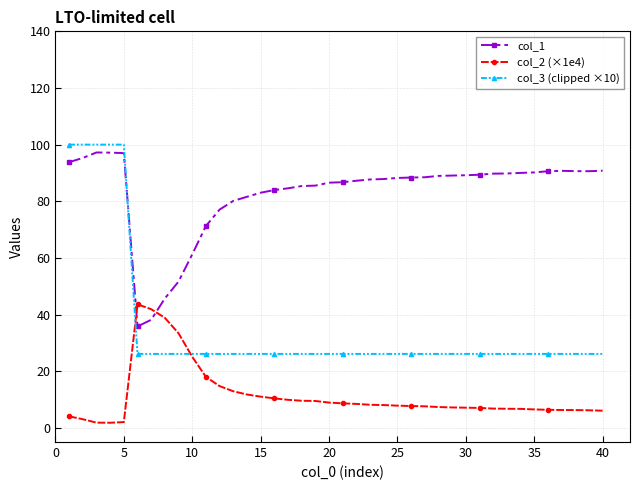

Which series has the largest range (max minus min)?

col_3 (clipped ×10)